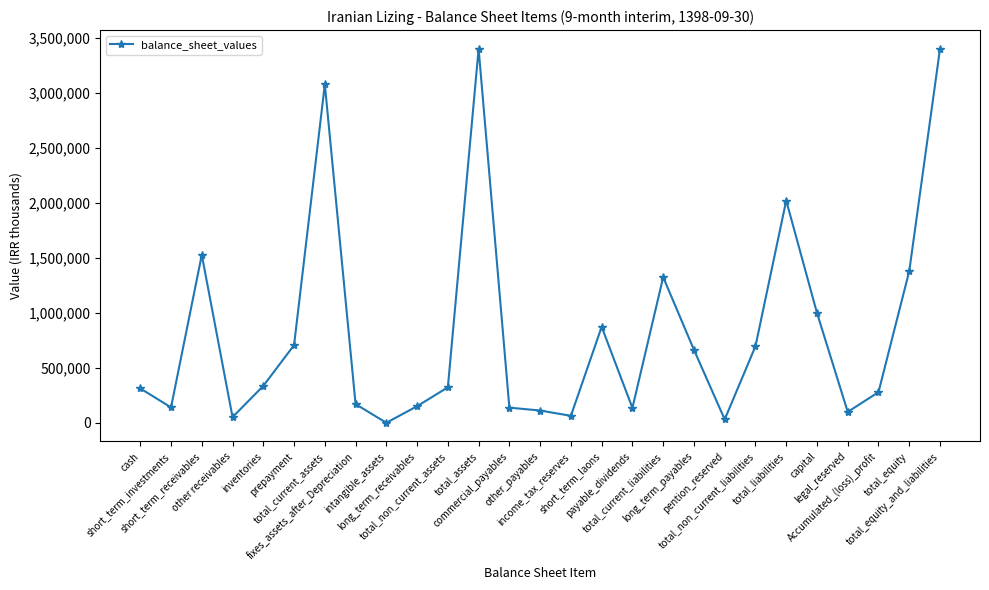

Does the chart display data point markers on the line(s)?

Yes